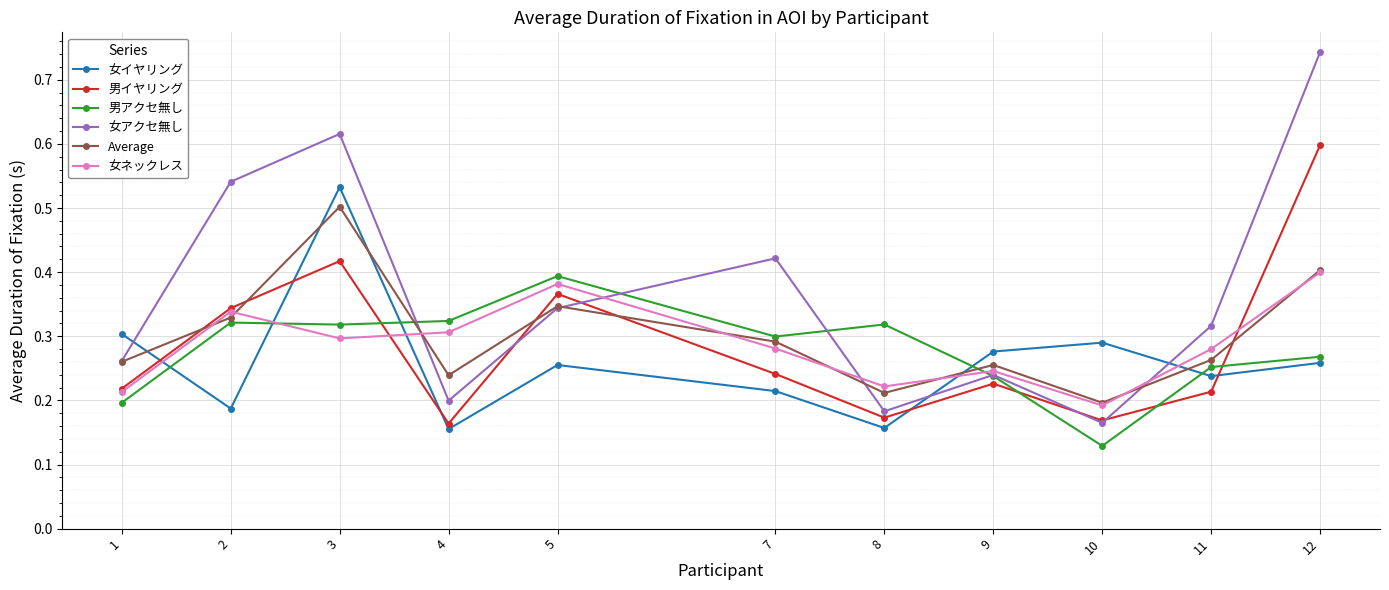

Where do 女ネックレス and 女イヤリング first cross each other?

1 and 2